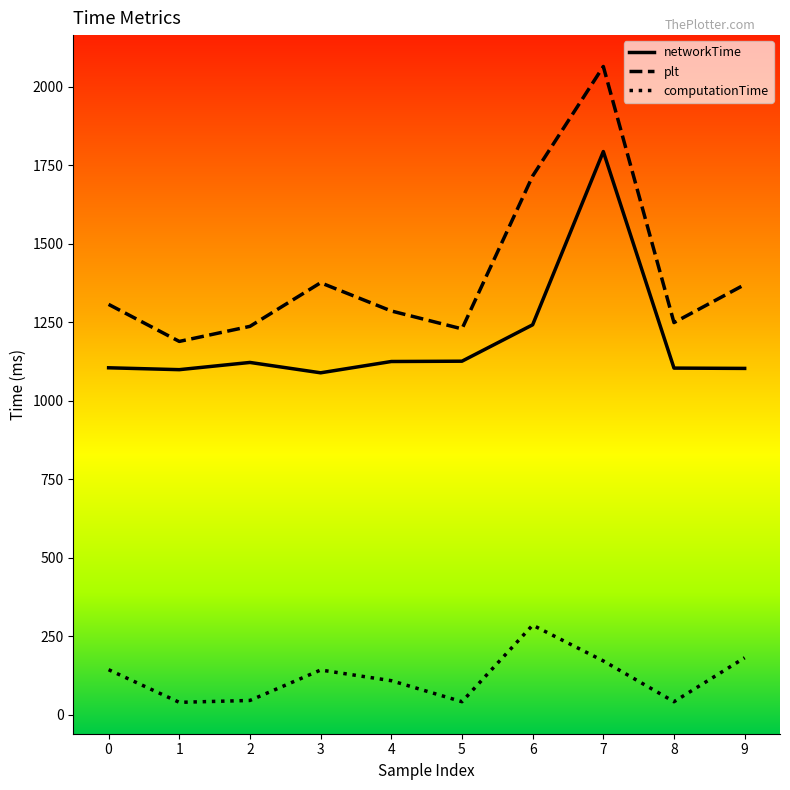

What is the difference between the maximum and minimum values in the networkTime series?

705